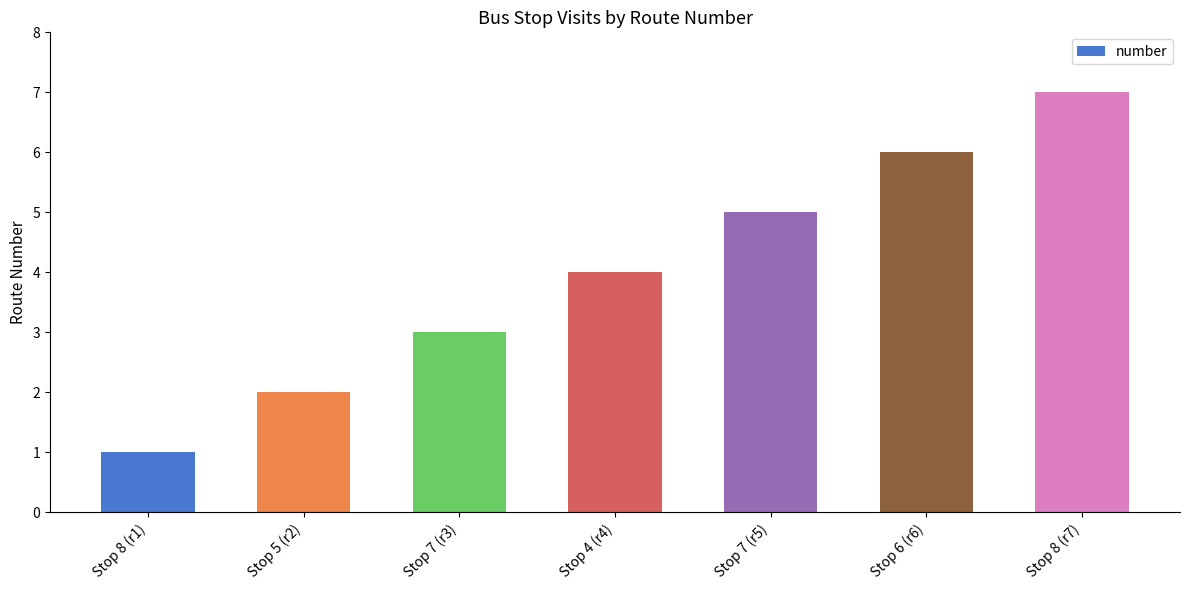

Count the values in the range 2 to 6.

5